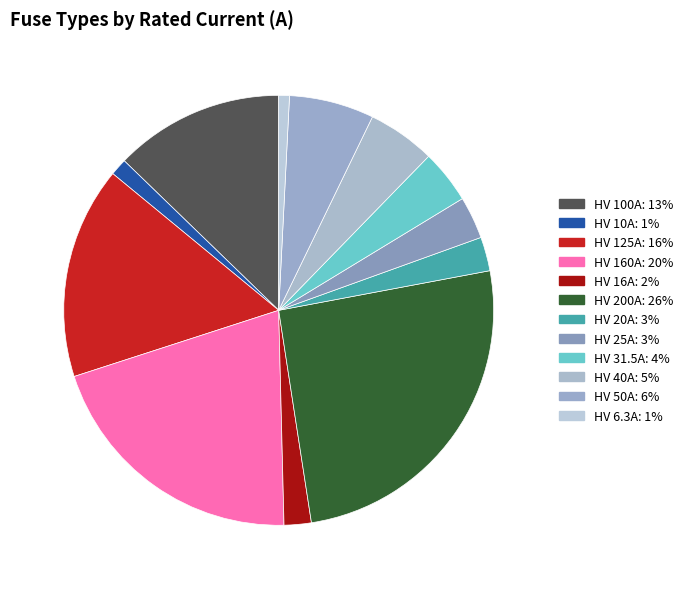

How many slices are in this pie chart?

12